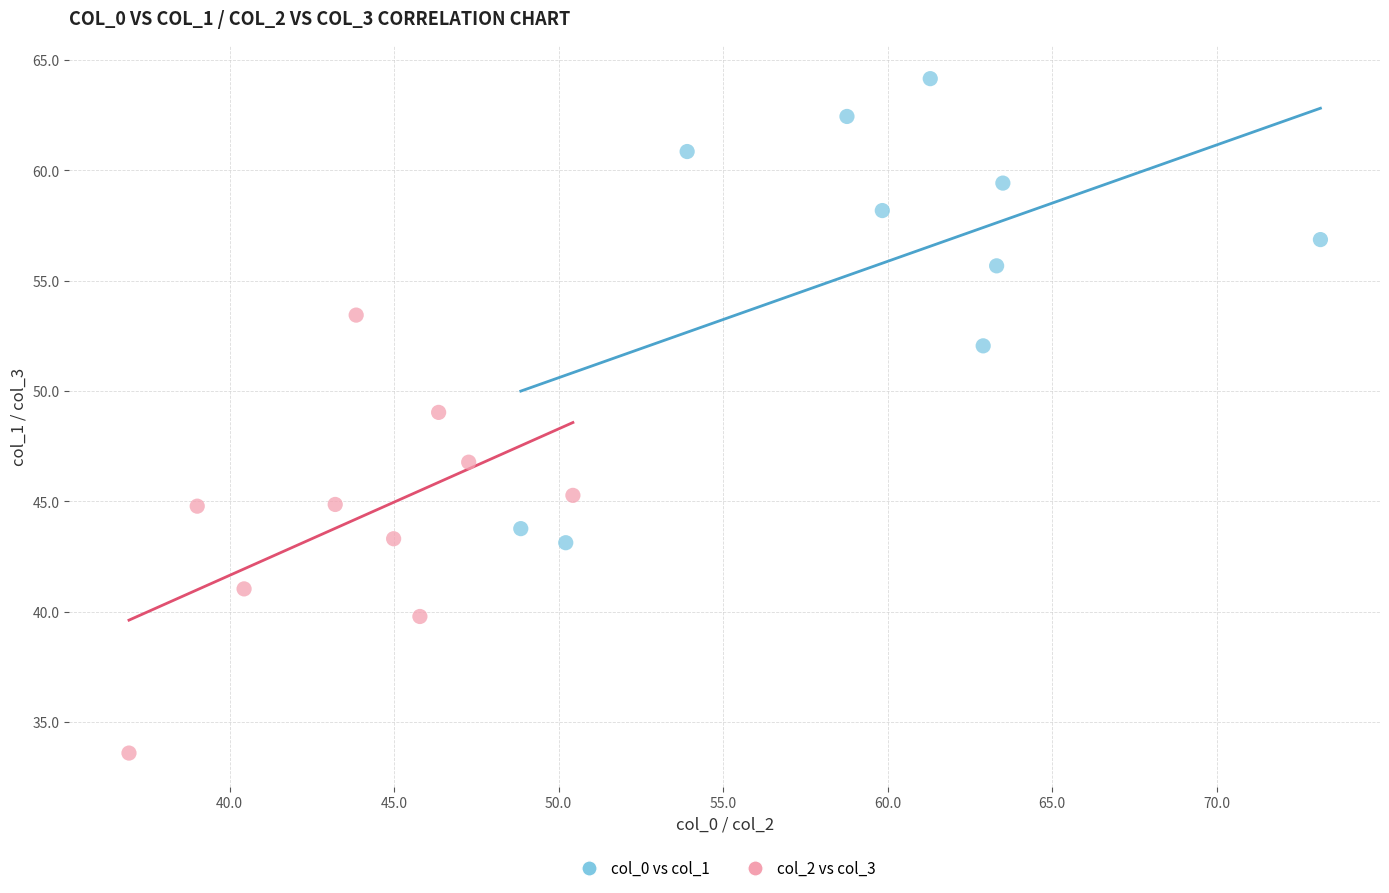

Which series reaches the maximum Y coordinate?

col_0 vs col_1